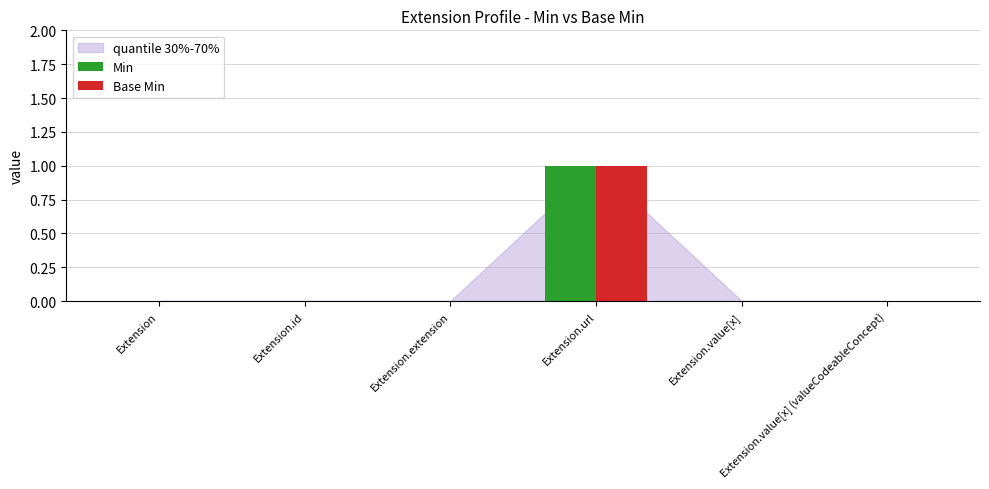

Which series has the largest range (max minus min)?

Min